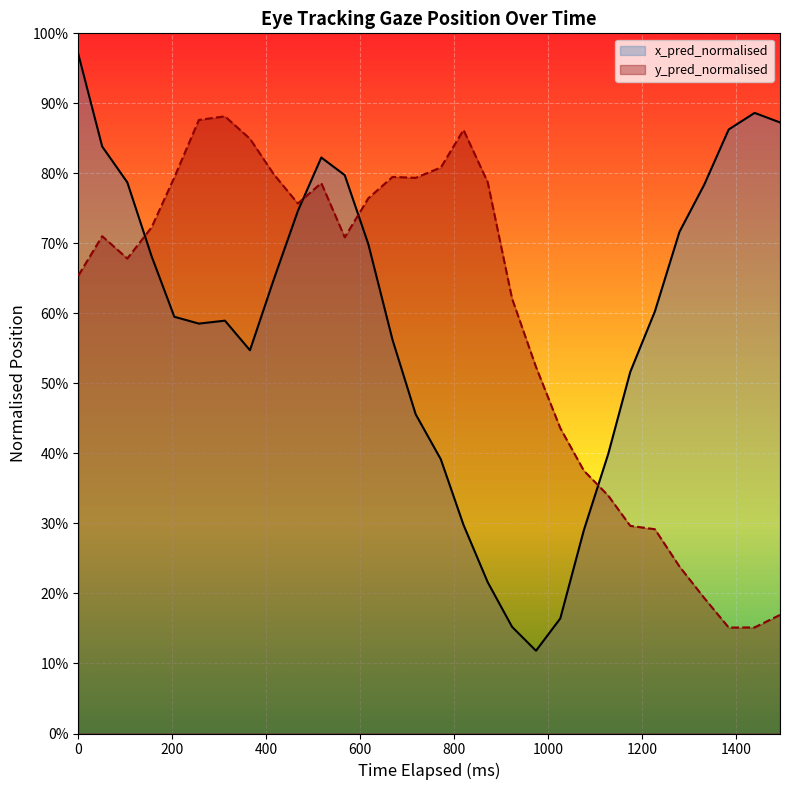

Between 1400 and 16, which series saw the biggest shift?

x_pred_normalised